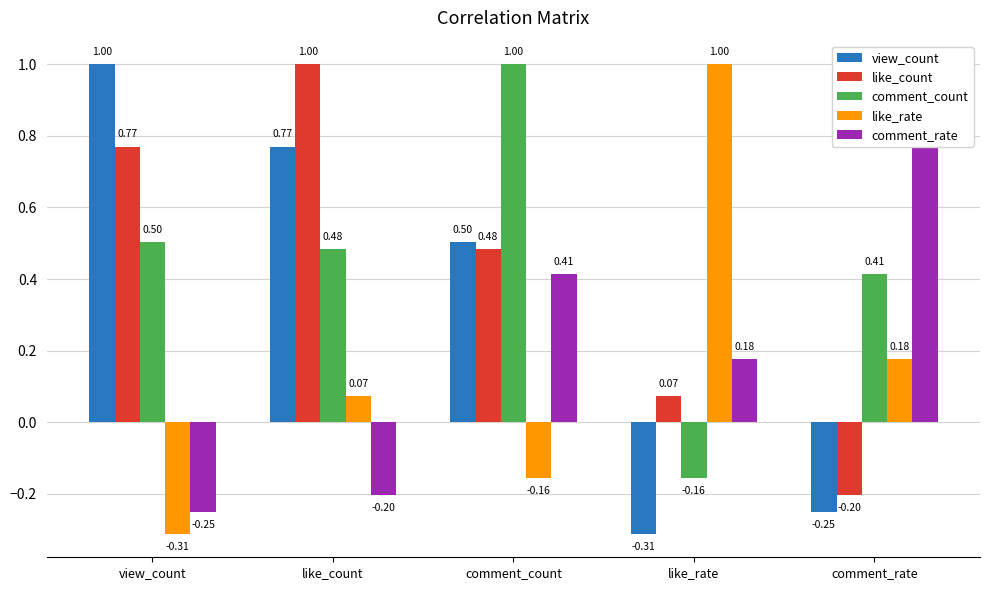

What is the spread (max minus min) of values at view_count?

1.3